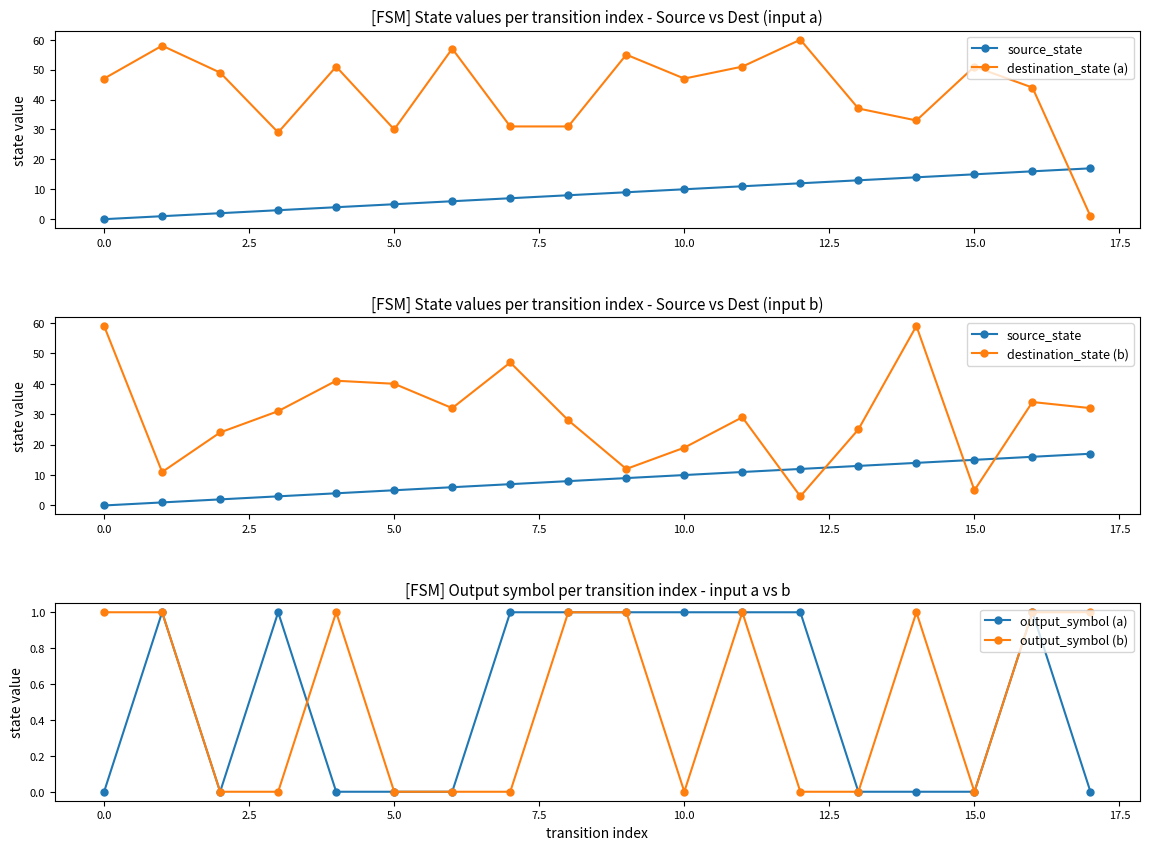

At how many categories does at least one series exceed 58?

3